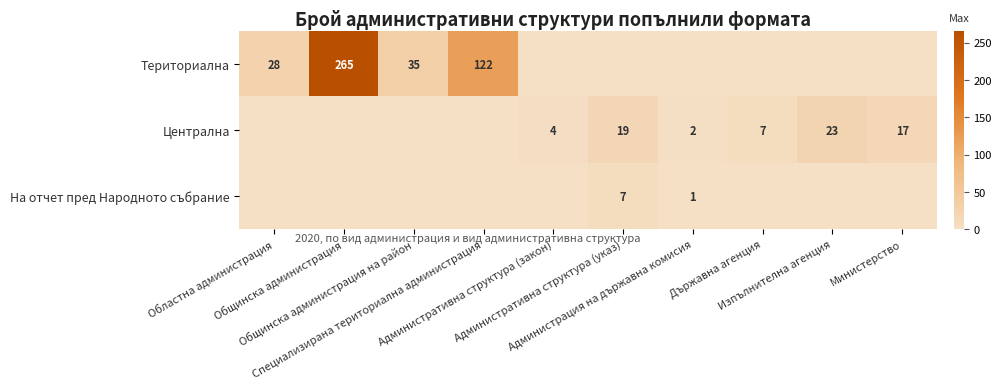

Which series has the widest spread of values?

Териториална